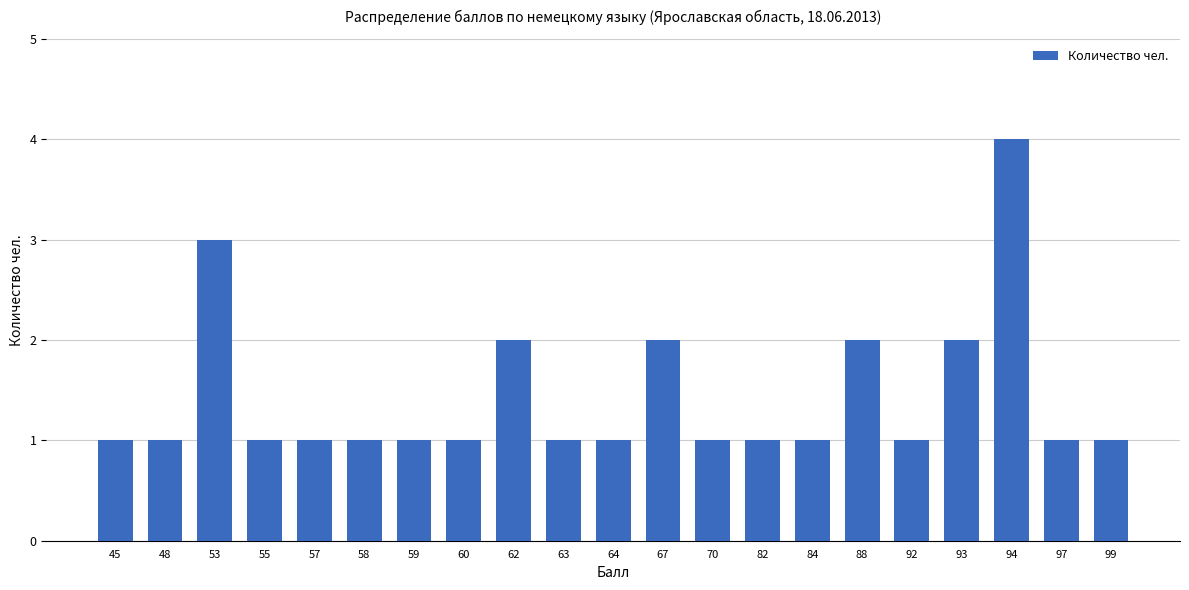

What is the ratio of the value at 60 to the value at 88?

0.5